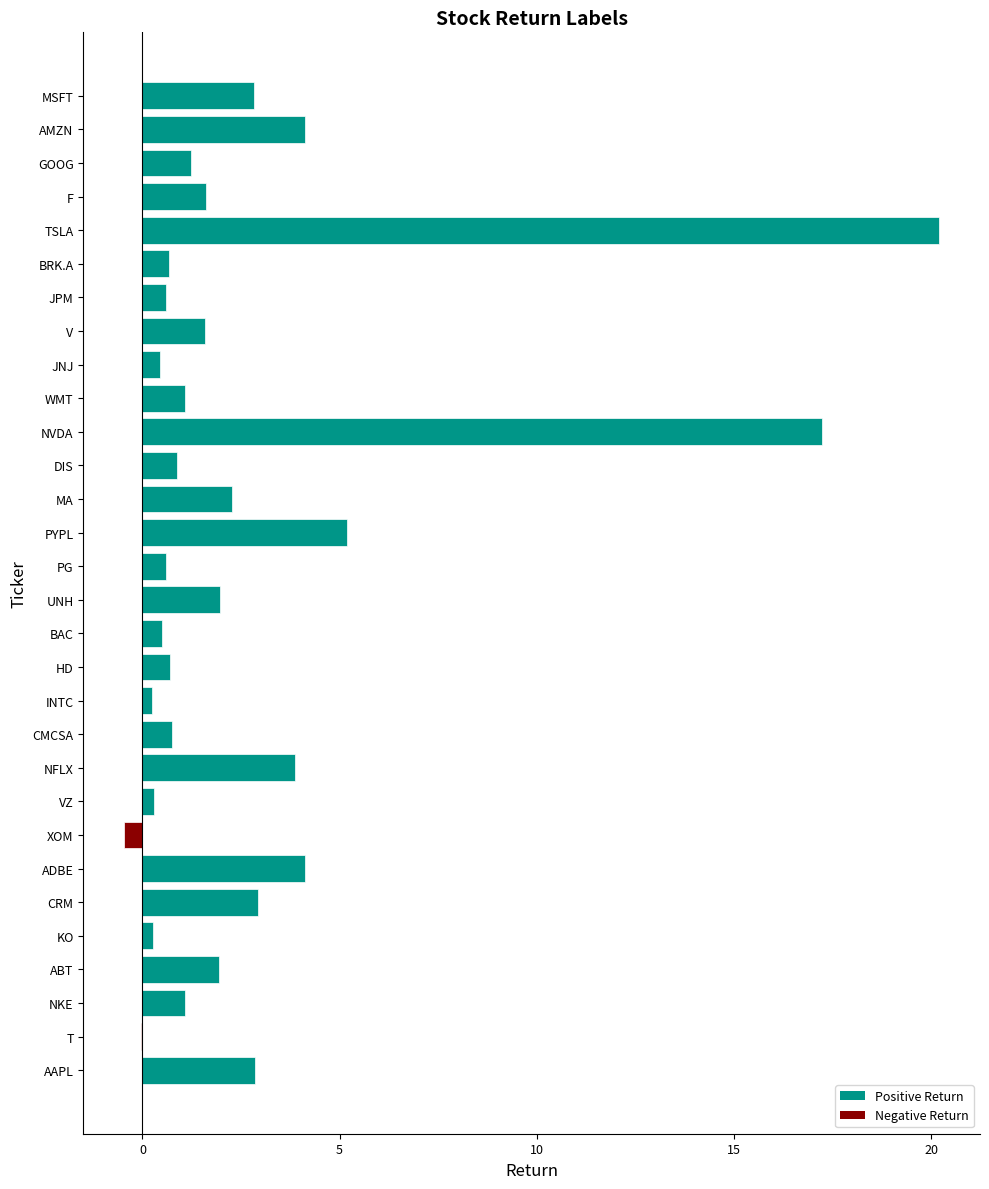

Which label corresponds to the largest value in the chart?

TSLA